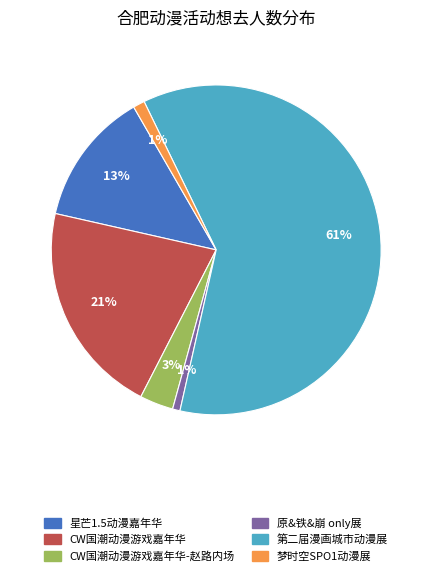

To the nearest percent, what is the difference between the largest and smallest slice percentages?

60%